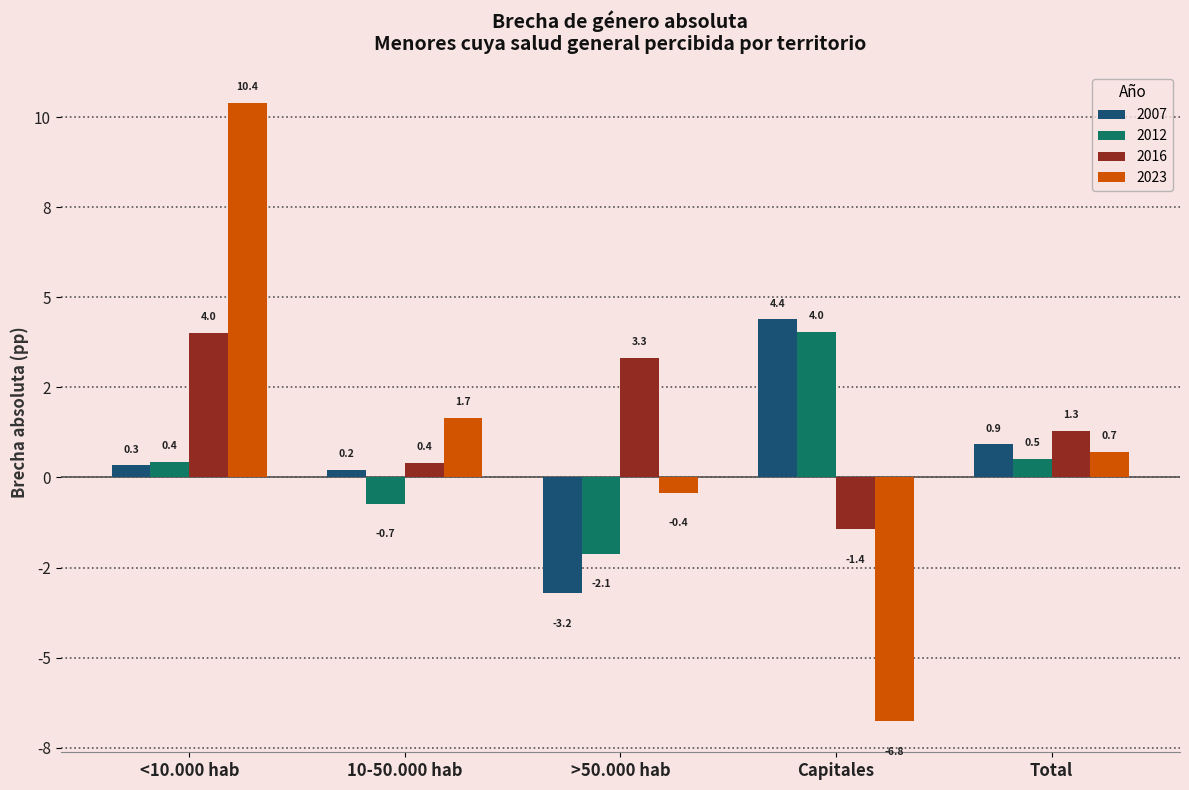

What are all the series names shown in the legend?

2007, 2012, 2016, 2023